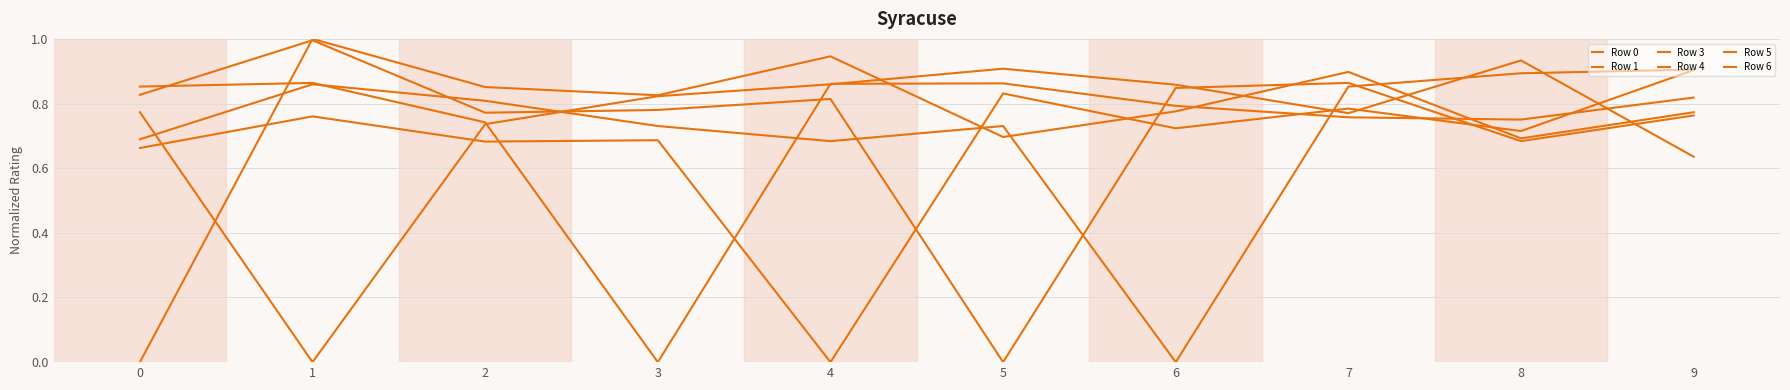

How many values in the Row 6 series exceed 0?

9